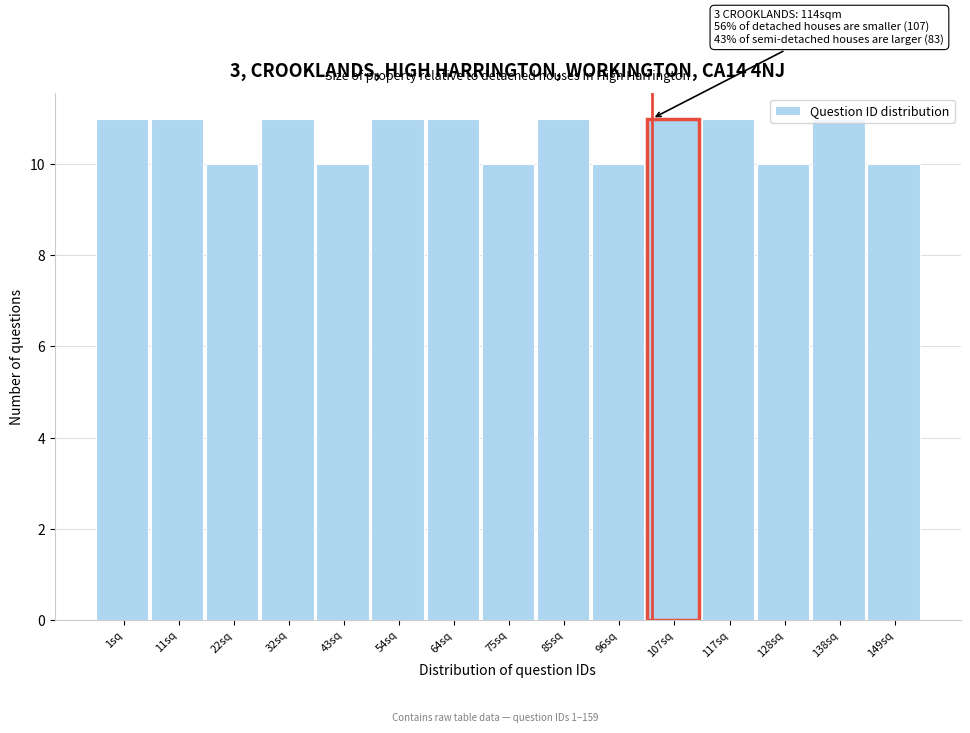

What is the sum of all values?

159